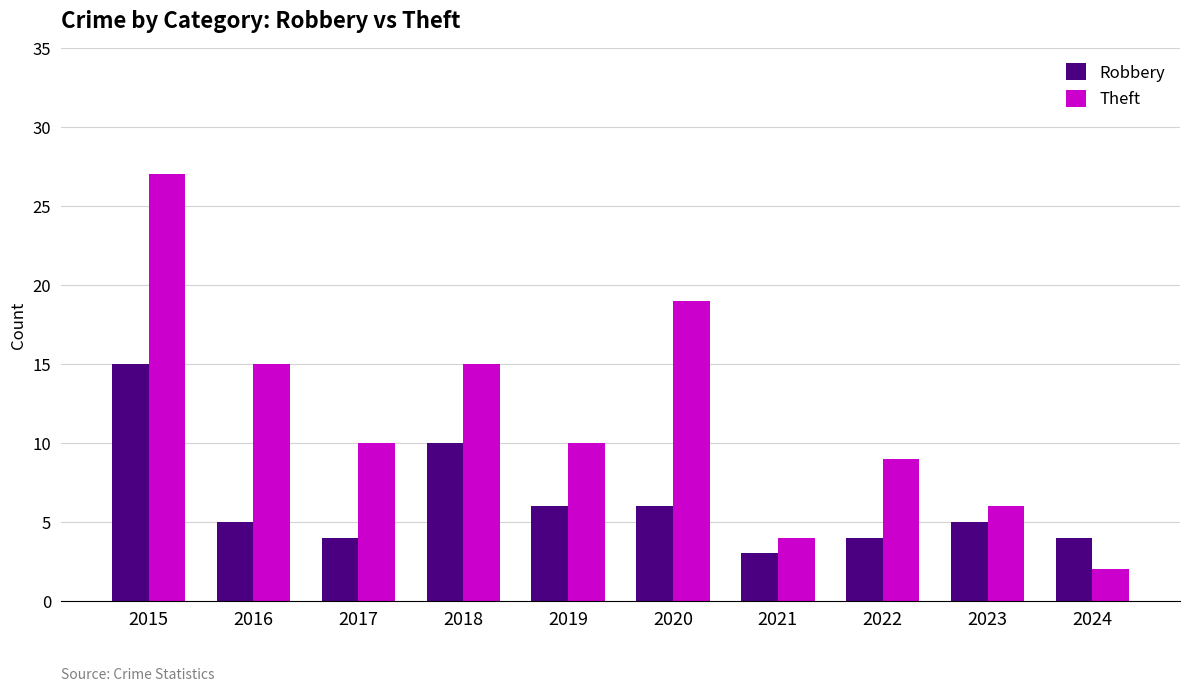

Which series has the widest spread of values?

Theft